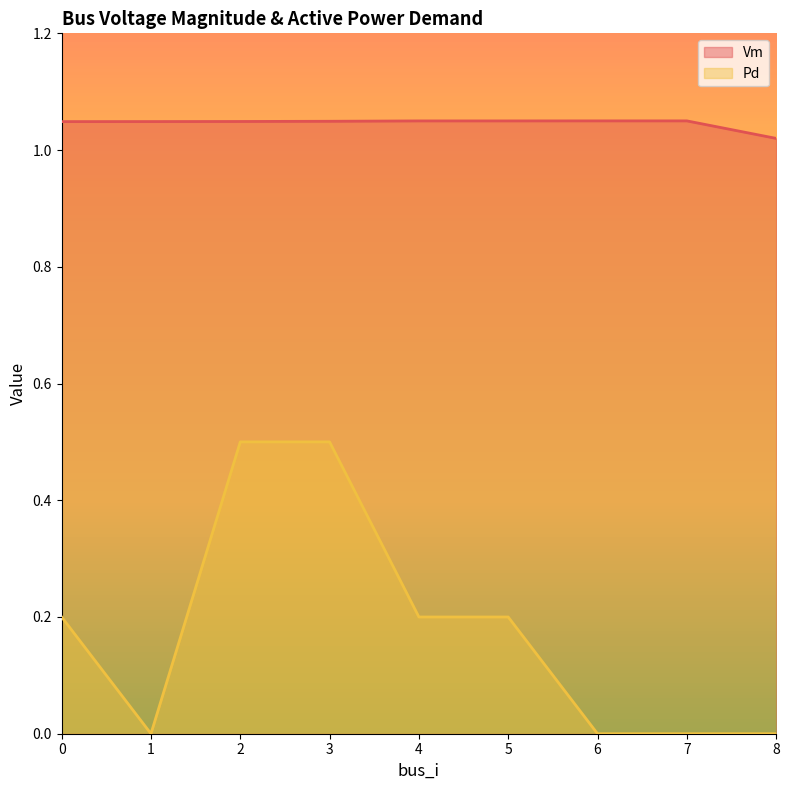

At which category does Vm reach its first local peak?

4